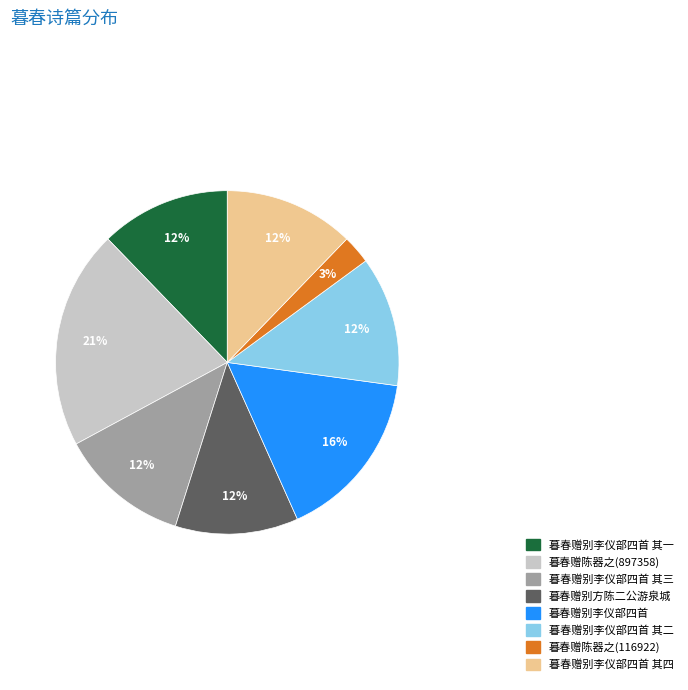

Count the number of slices in the pie.

8